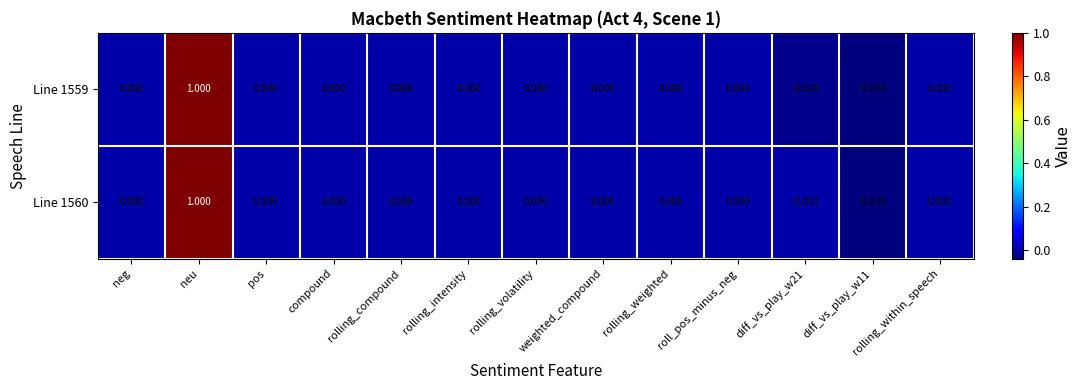

Which category has the highest value in the Line 1559 series?

neu